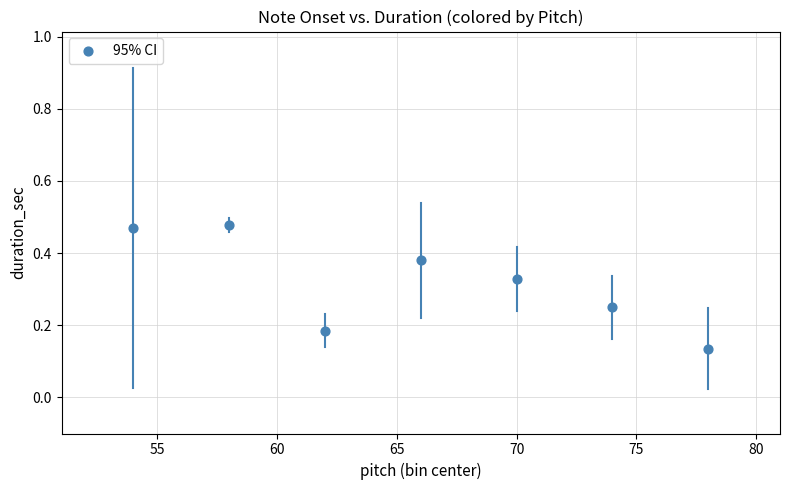

What is the range of X values (max minus min)?

24.0